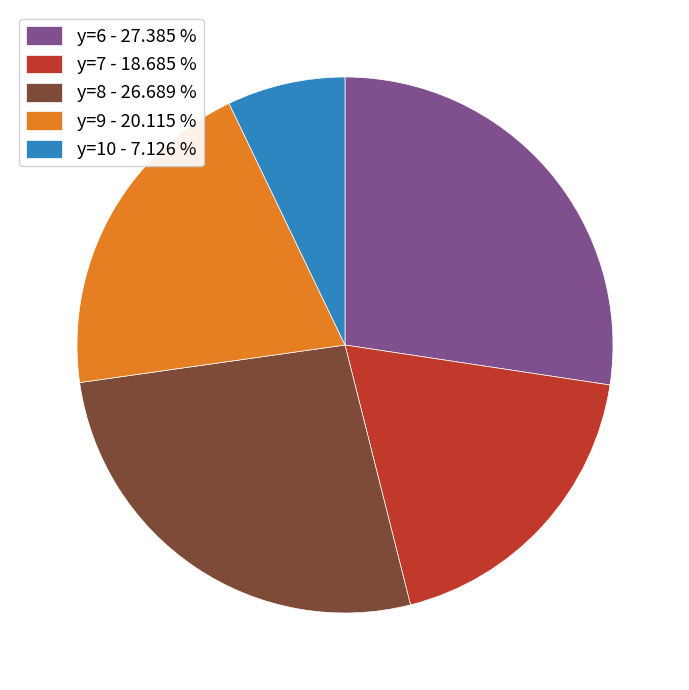

Which category has the biggest portion of the pie?

y=6 - 27.385 %